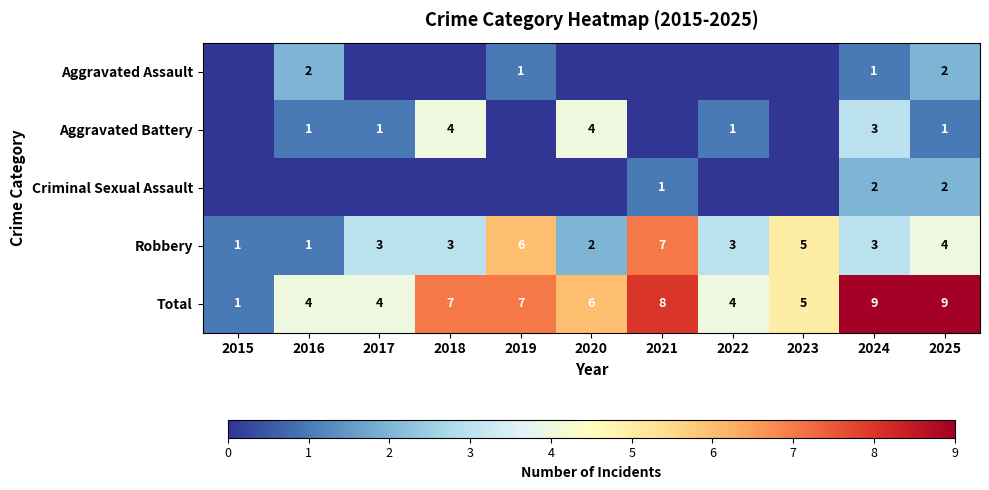

What is the approximate value of Robbery at 2022?

3